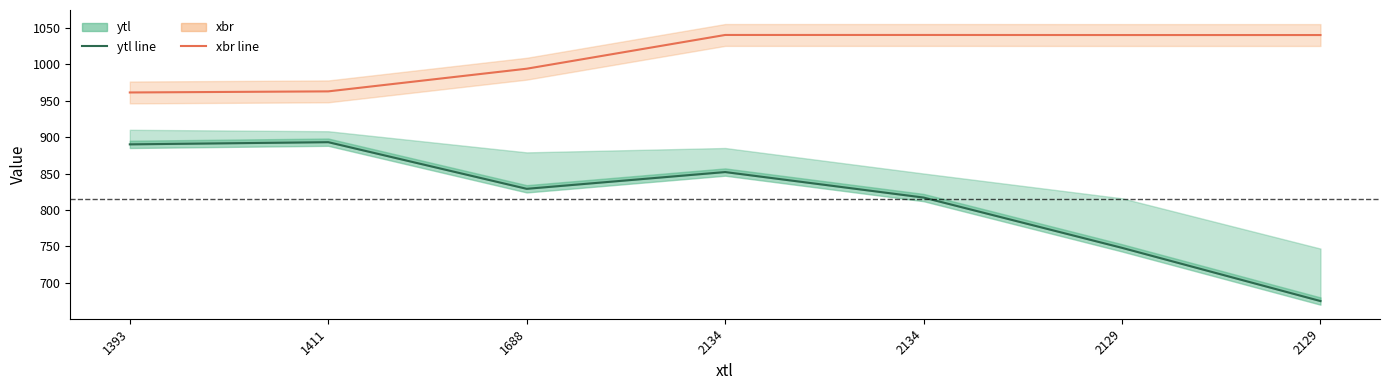

At which category does the chart reach its peak across all series?

2134